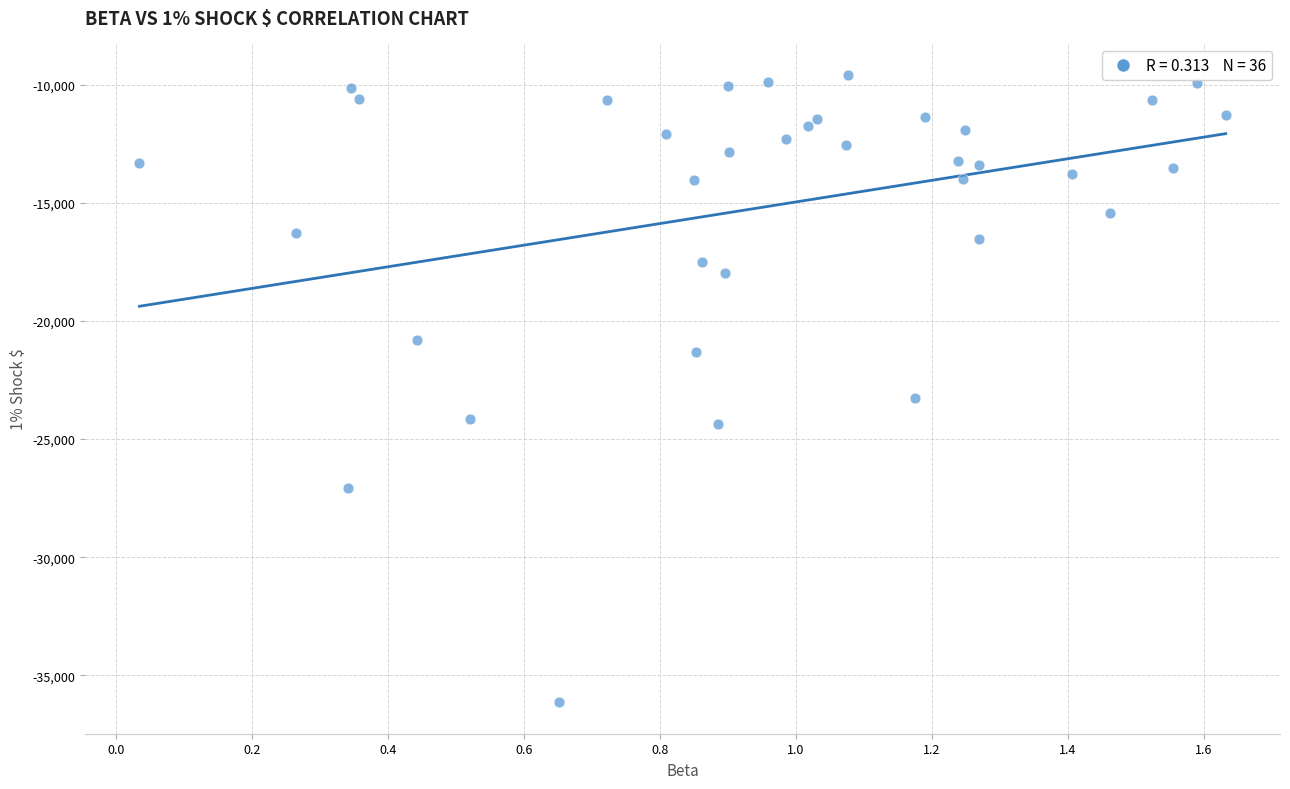

What is the range of X values (max minus min)?

1.6